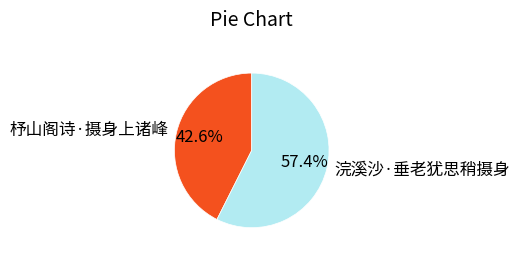

Do 杼山阁诗·摄身上诸峰 and 浣溪沙·垂老犹思稍摄身 together represent more than half of the pie?

Yes